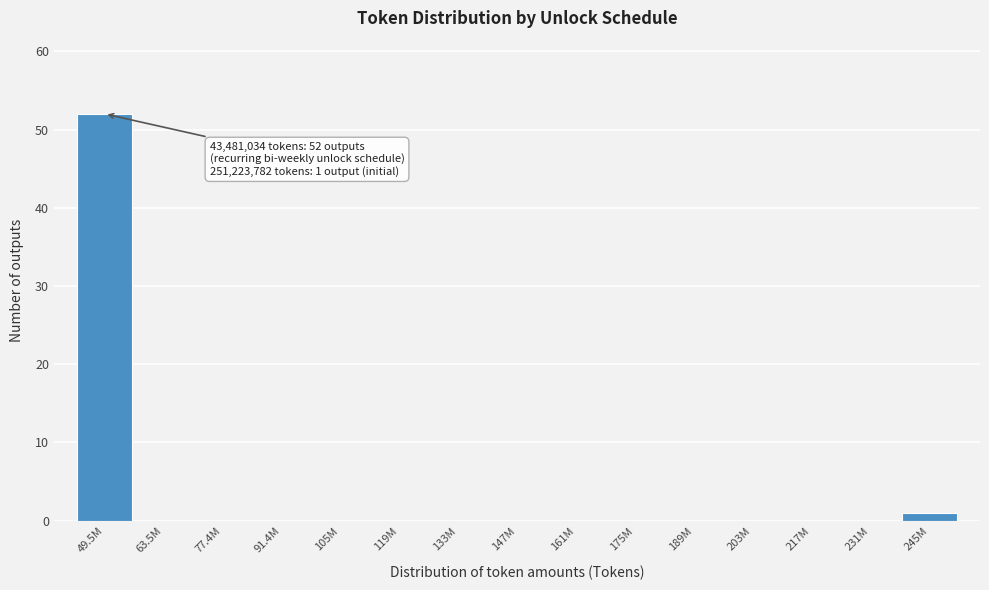

Reading left to right, what are all the values shown in this chart?

49.5M=52	63.5M=0	77.4M=0	91.4M=0	105M=0	119M=0	133M=0	147M=0	161M=0	175M=0	189M=0	203M=0	217M=0	231M=0	245M=1